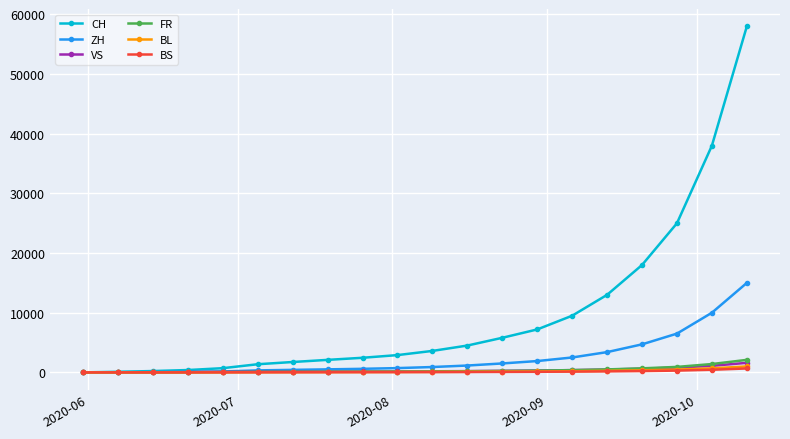

What is the highest value of the BS series?

660